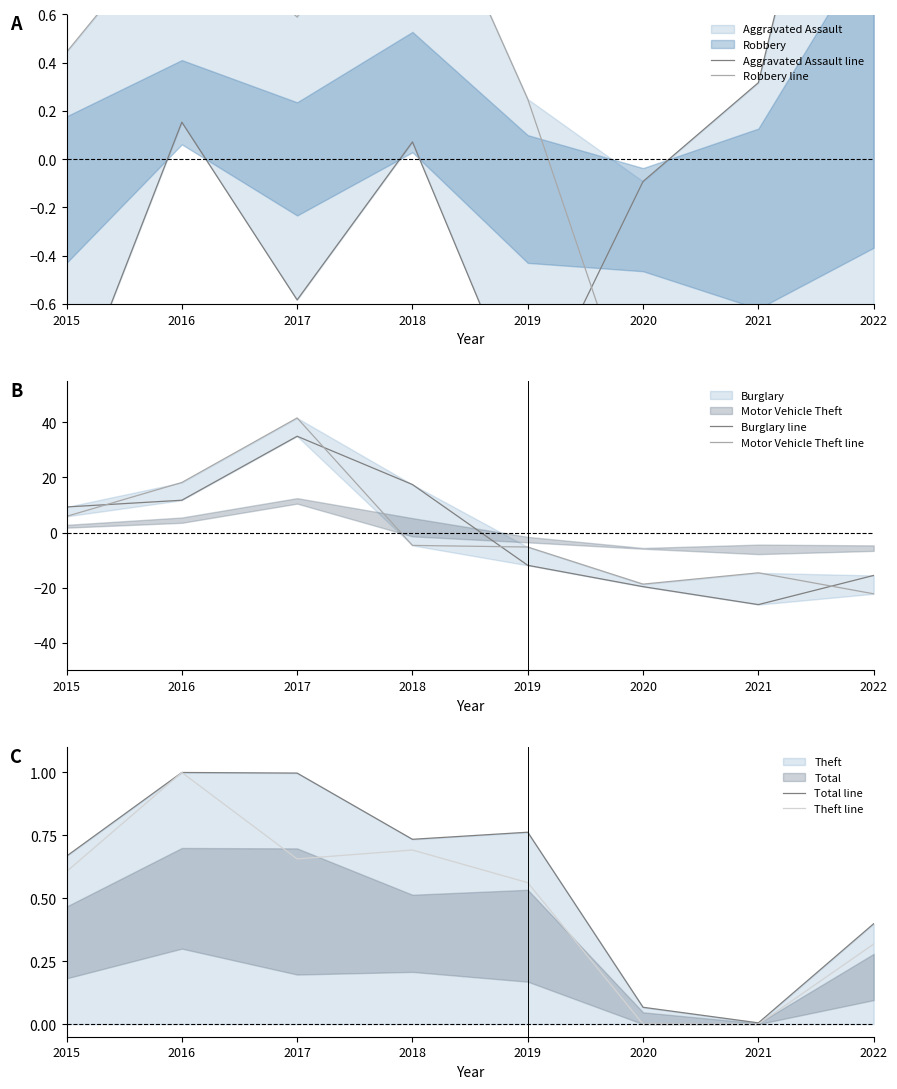

What value does the Theft line series have at 2017?

0.7